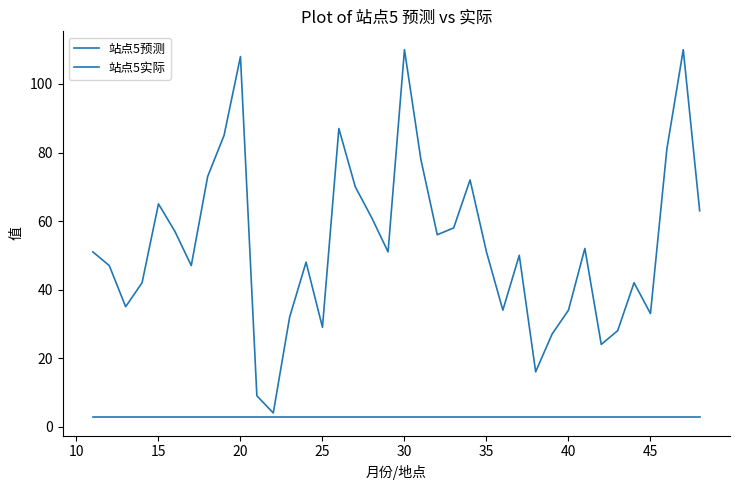

Rank the series by their maximum value, from lowest to highest.

站点5预测, 站点5实际